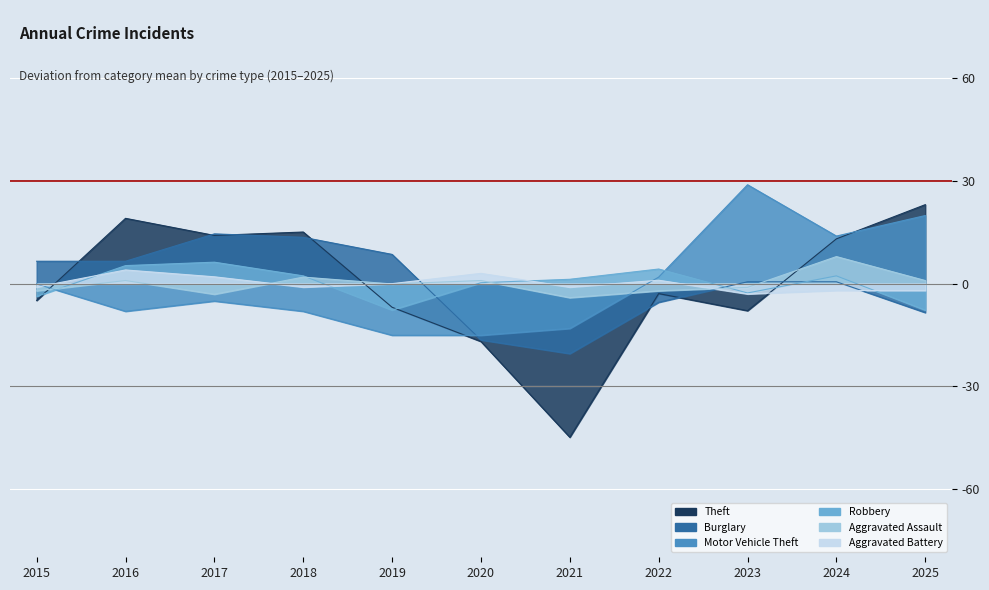

What is the spread (max minus min) of values at 2016?

27.2